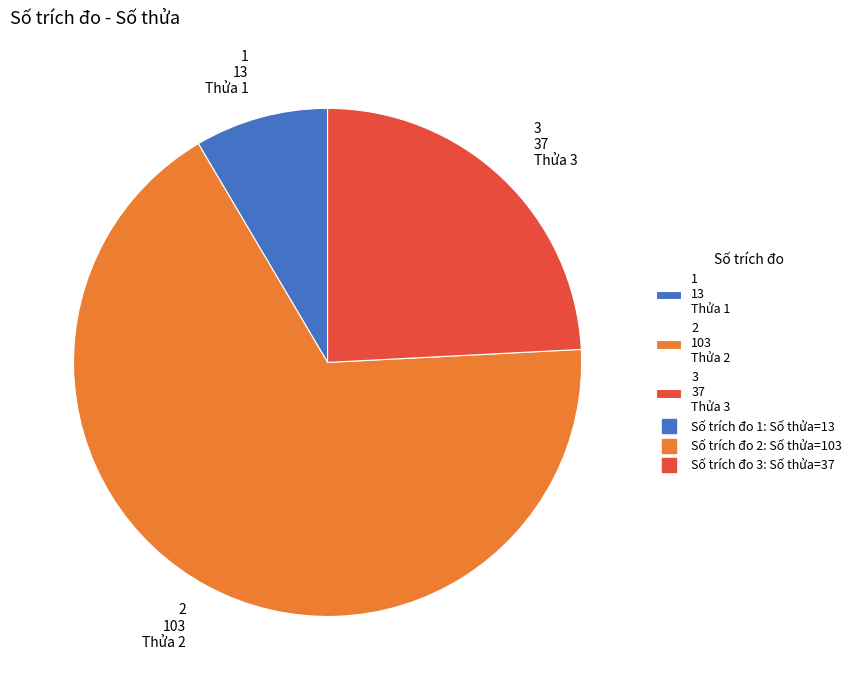

How many slices are in this pie chart?

3